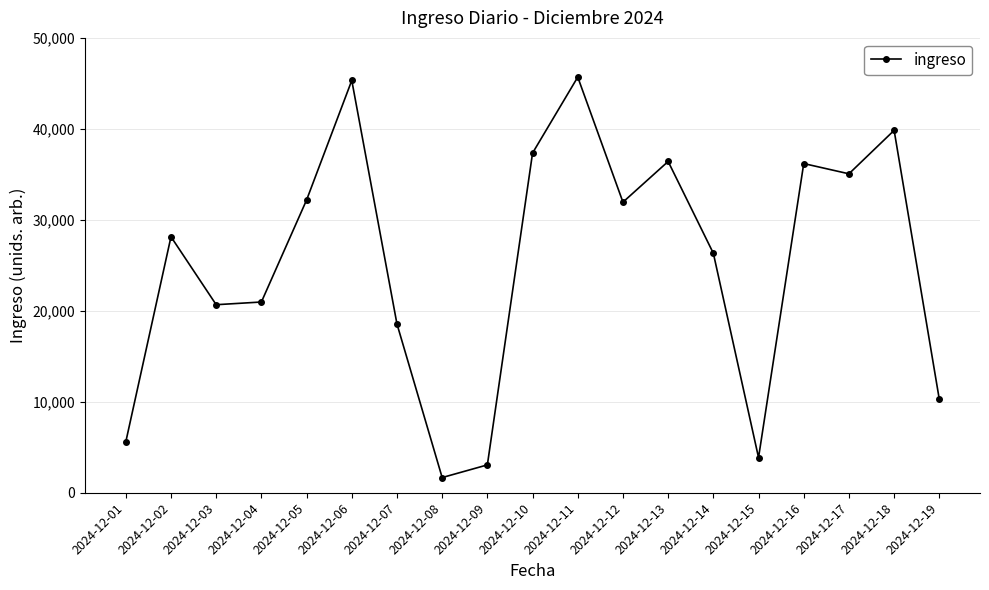

What is the difference between the maximum and minimum values?

44021.7